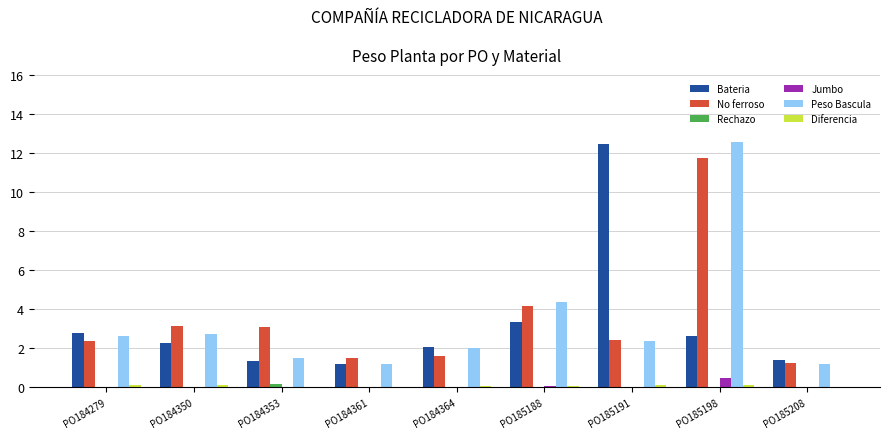

The No ferroso series shows 2.4 at PO185191. True or false?

True